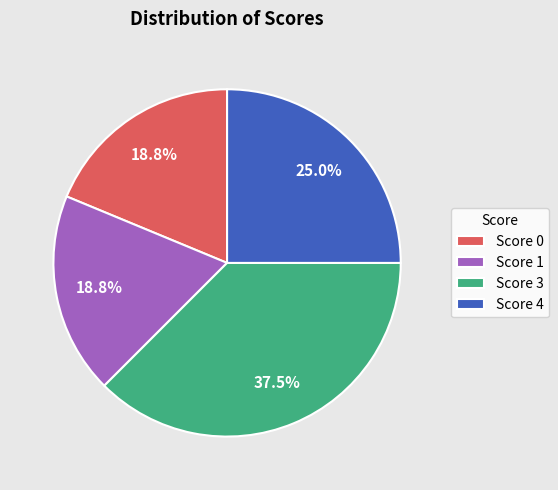

Do Score 3 and Score 4 together represent more than half of the pie?

Yes